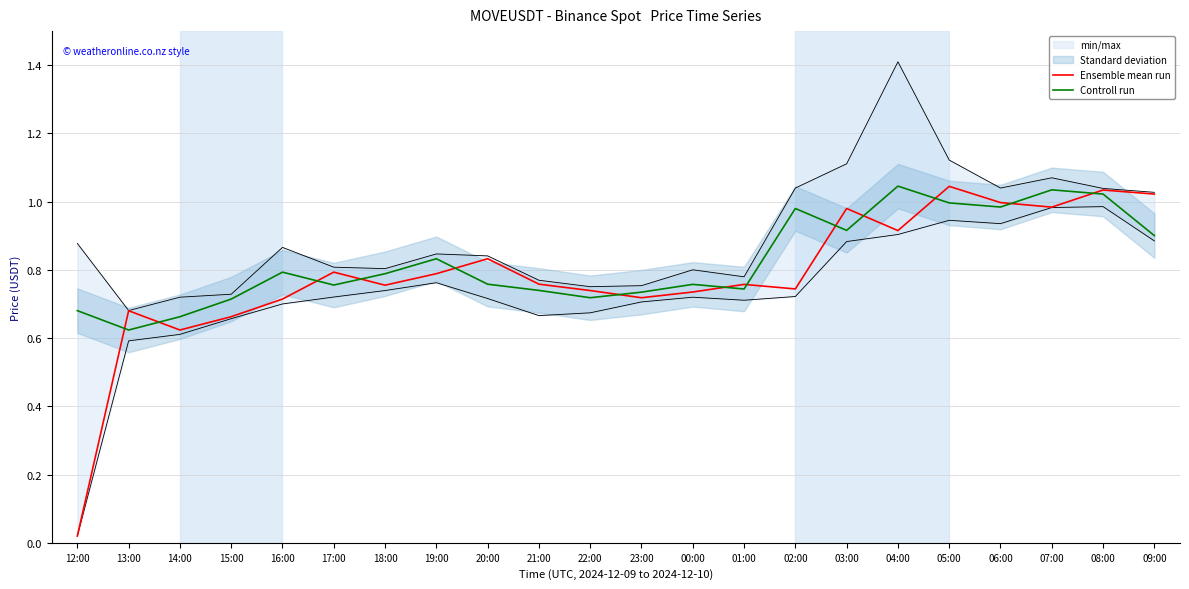

In Controll run, how many points are higher than both neighbors (excluding endpoints)?

6